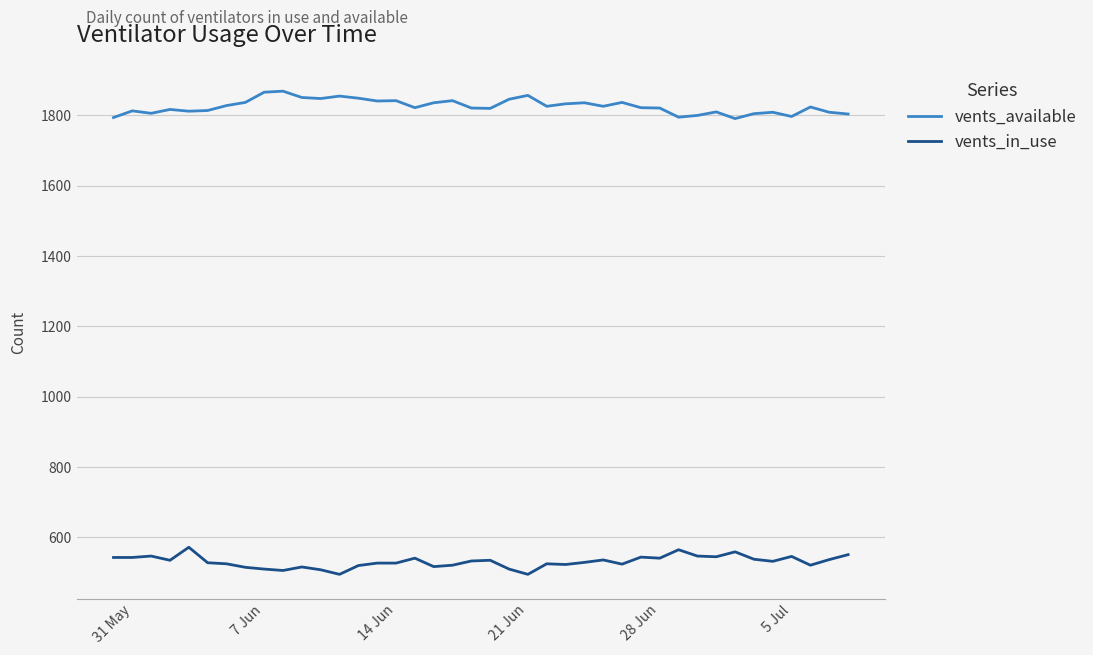

True or false: vents_in_use and vents_available cross at least once.

False